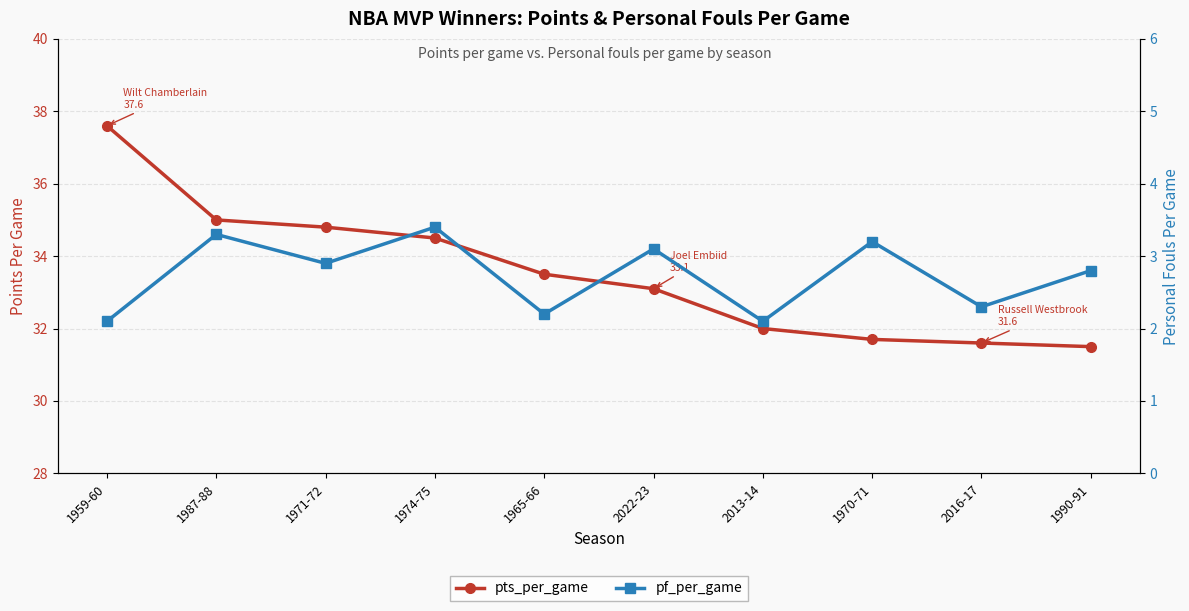

At which category does the chart reach its peak across all series?

1959-60